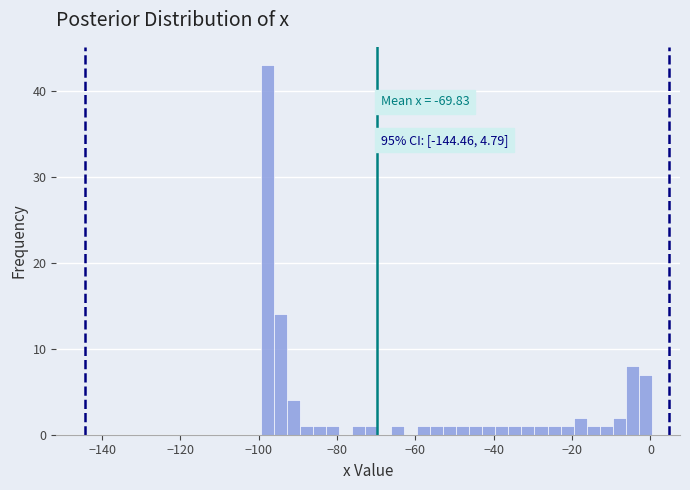

Read against the x-axis, roughly where is the centre of the tallest bar?

-98